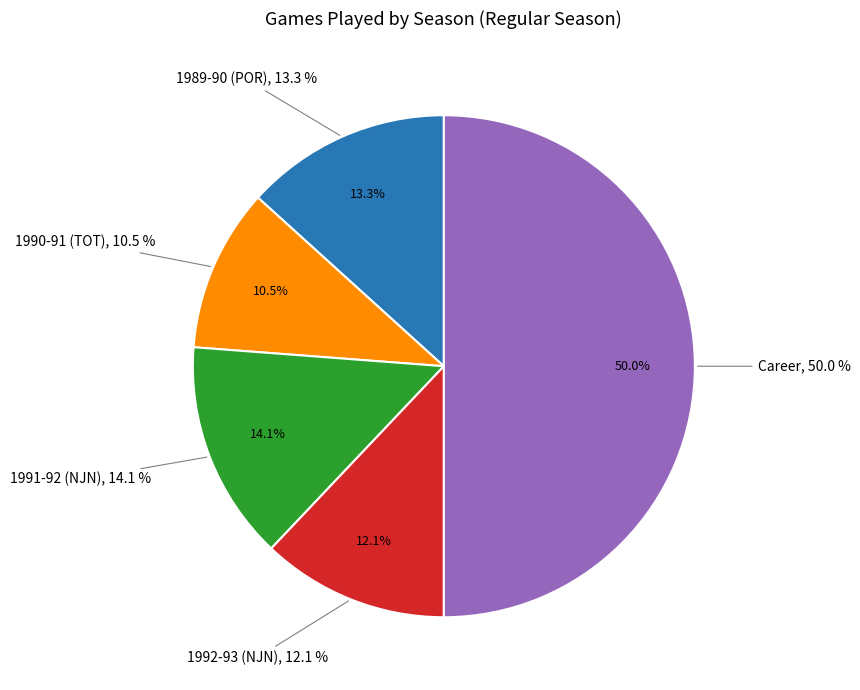

Which category has the smallest portion of the pie?

1990-91 (TOT)